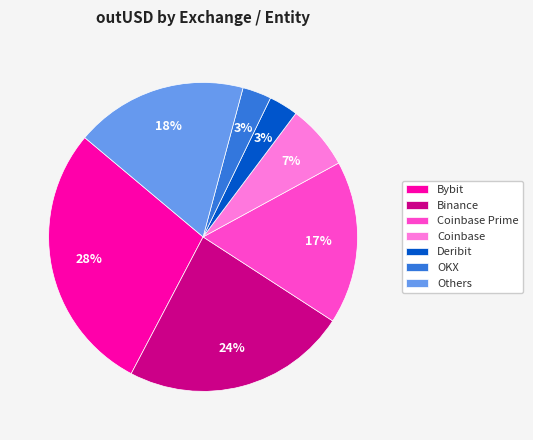

What is the ratio of the value at OKX to the value at Deribit?

1.0